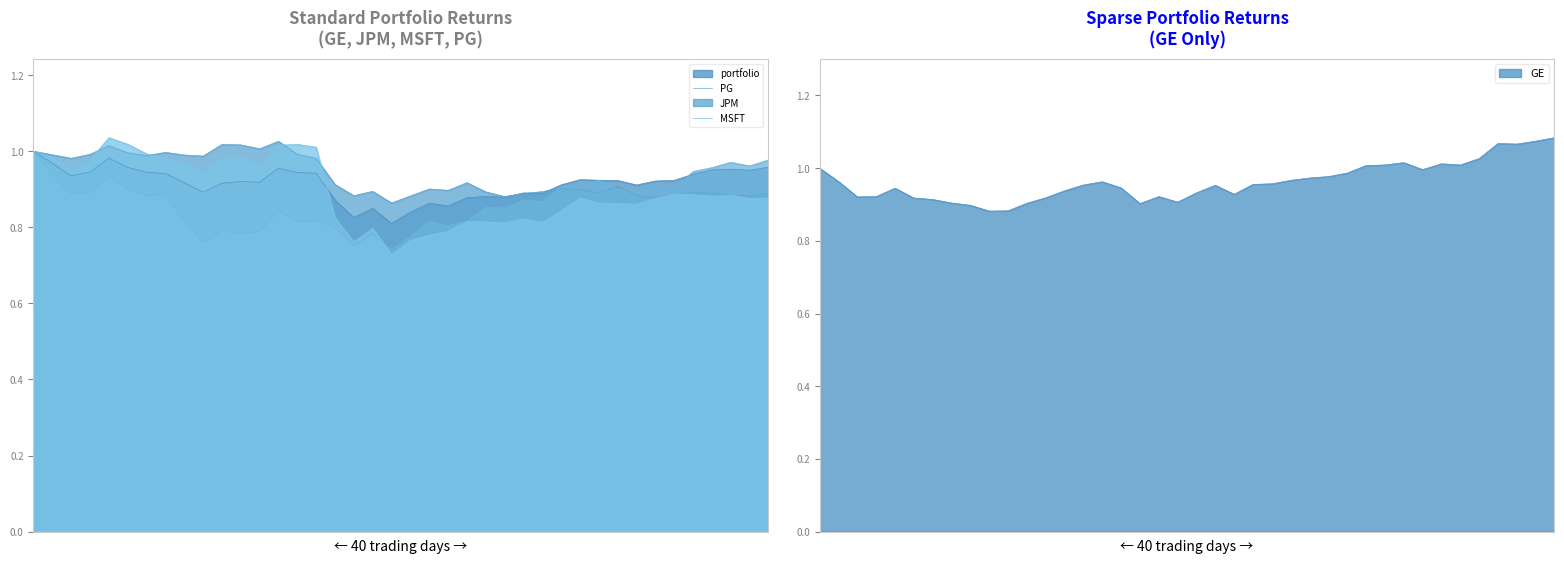

Which series has the largest total across all categories?

GE